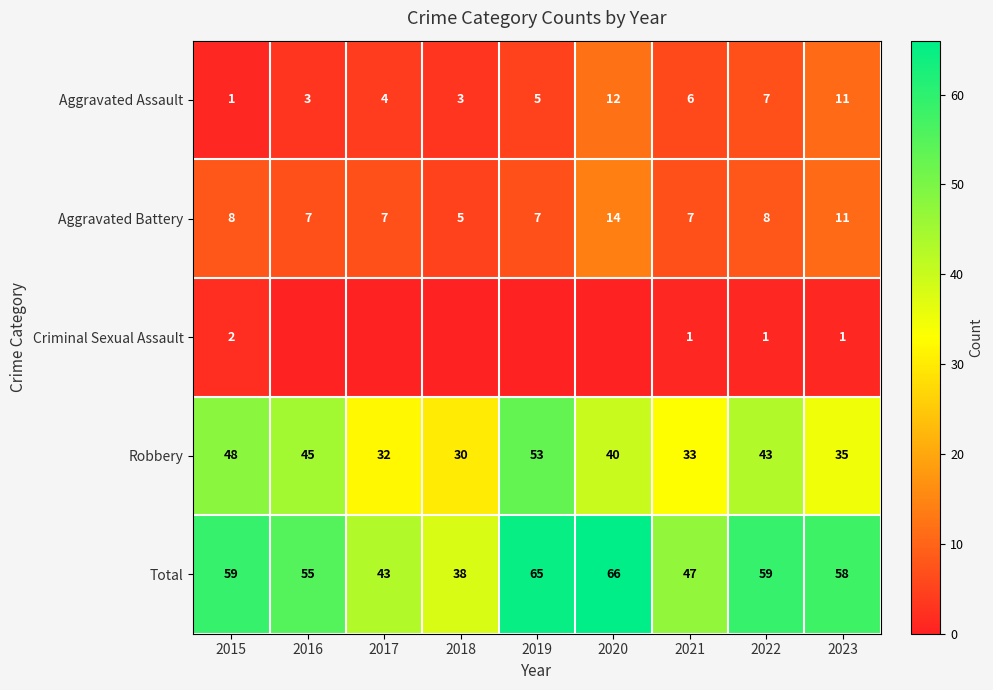

Rank the categories by Robbery value from highest to lowest.

2019, 2015, 2016, 2022, 2020, 2023, 2021, 2017, 2018